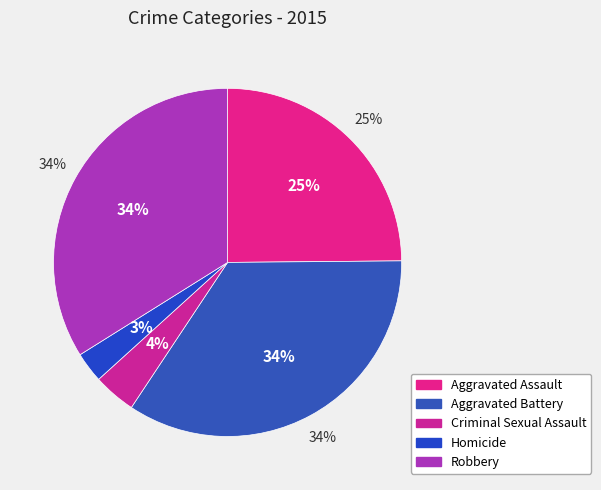

Is the sum of Aggravated Assault and Aggravated Battery greater than half?

Yes